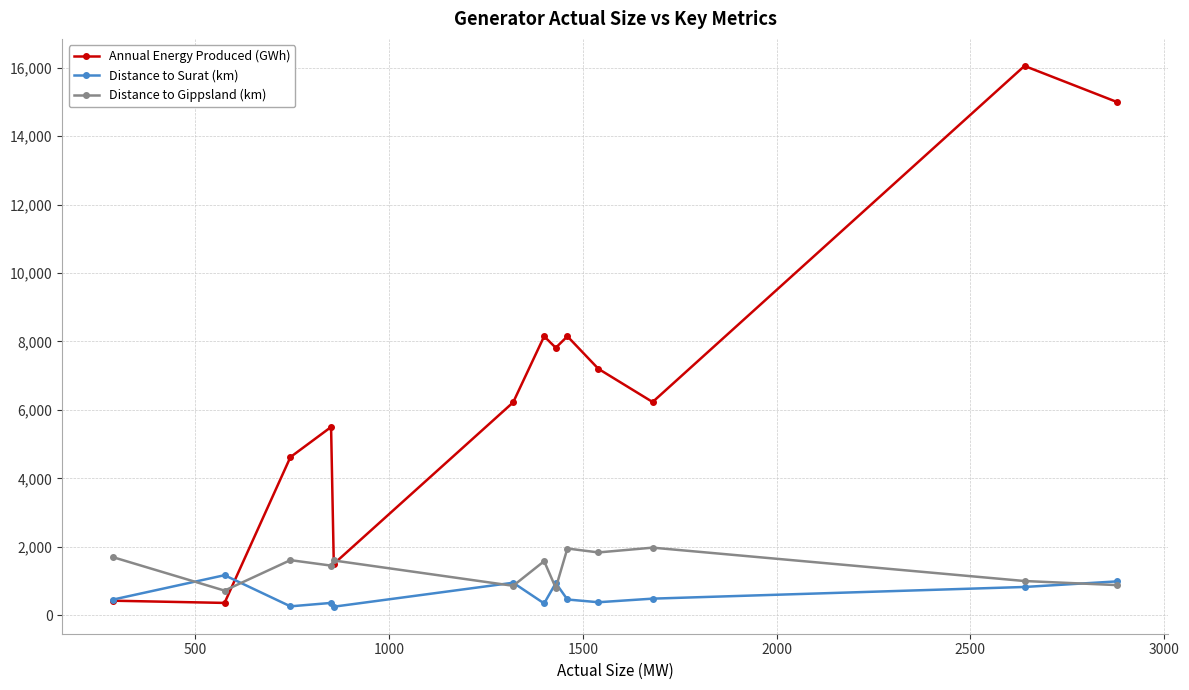

At how many categories does at least one series exceed 10482?

2